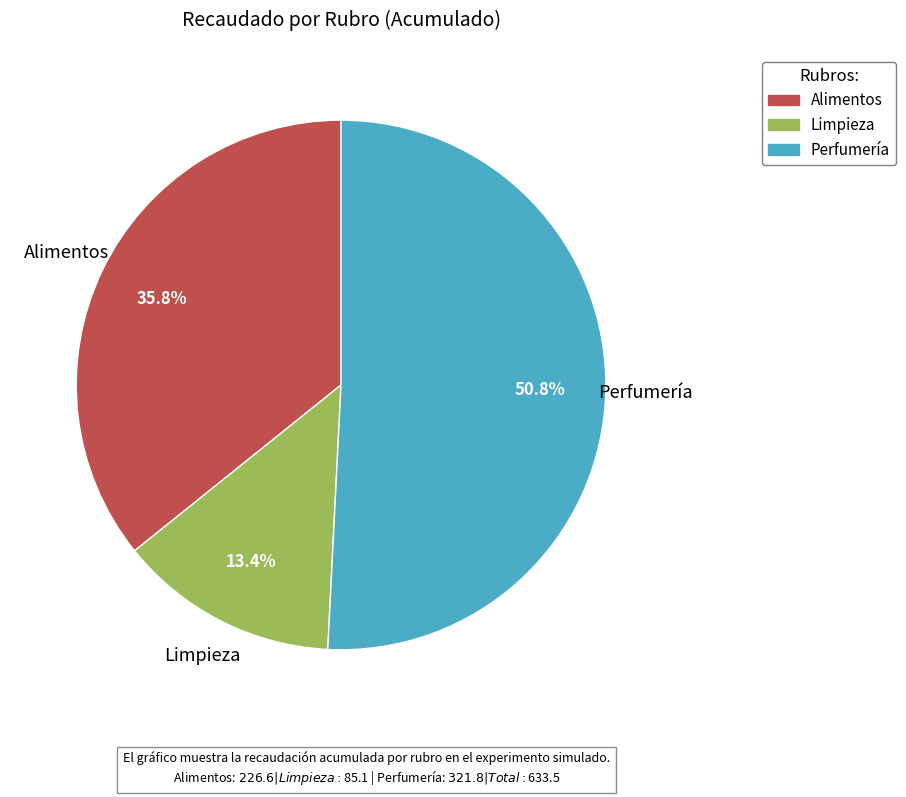

To the nearest percent, what is the difference between the largest and smallest slice percentages?

37%